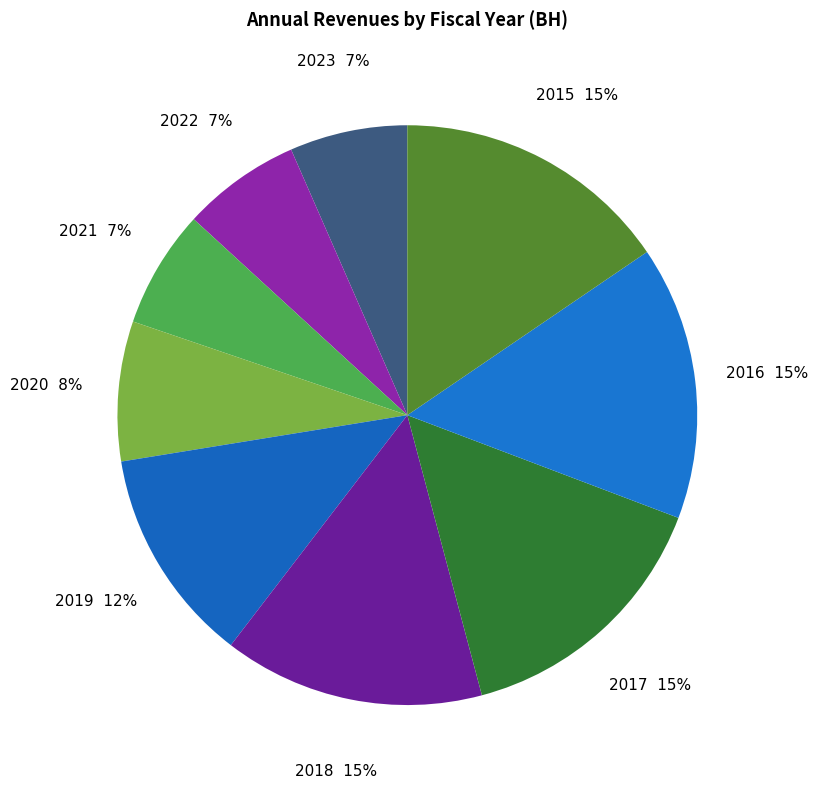

To the nearest percent, what percentage of the pie is 2021?

7%